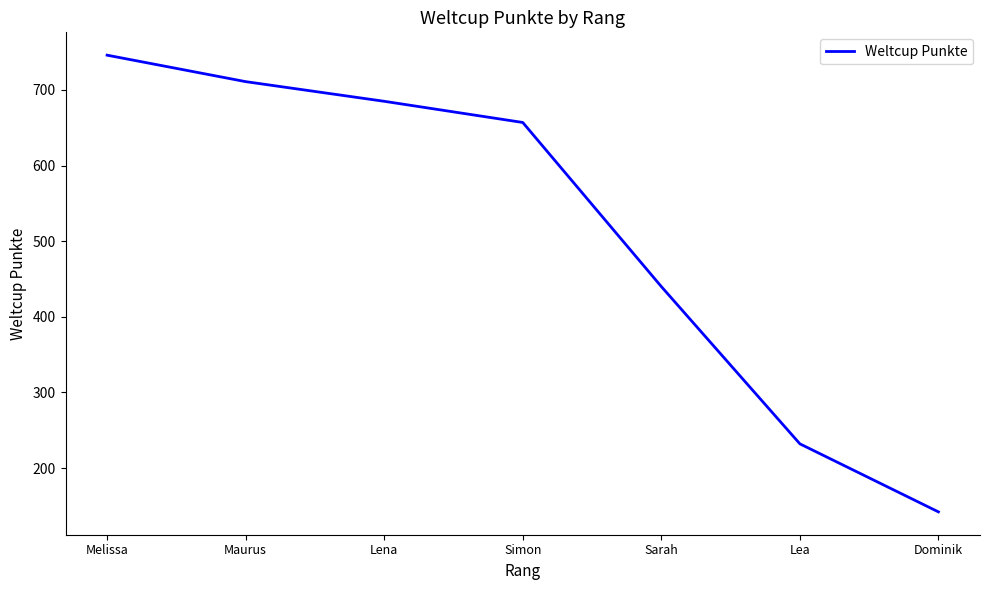

What is the difference between the maximum and second lowest values?

514